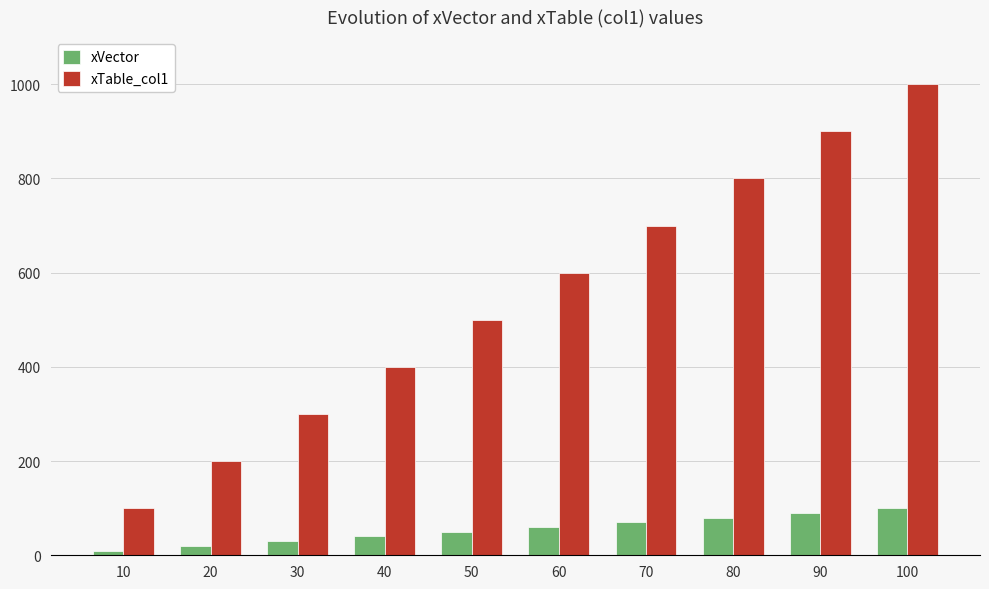

What is the sum of all xTable_col1 values?

5500